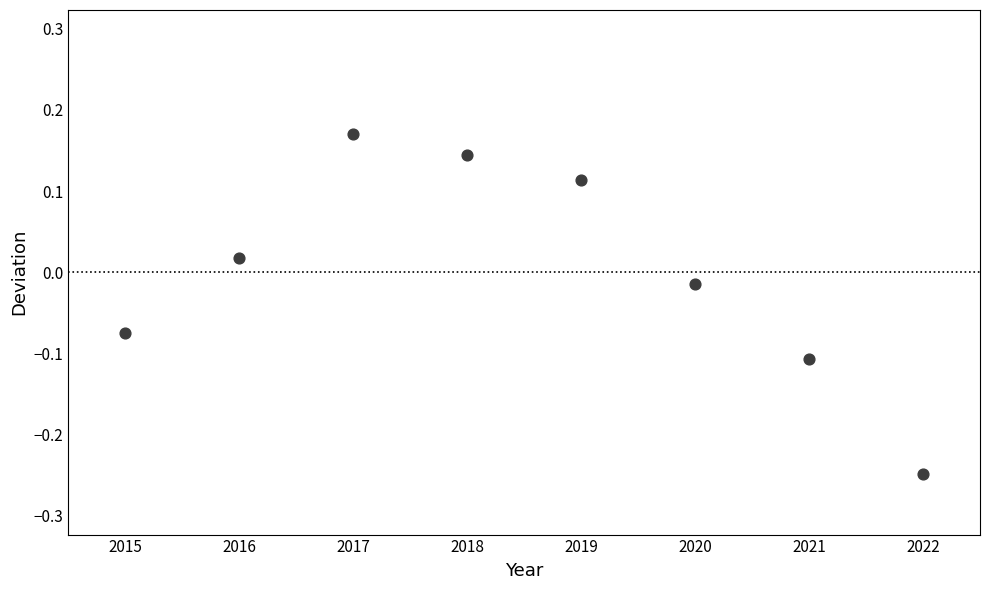

What is the range of X values (max minus min)?

7.0